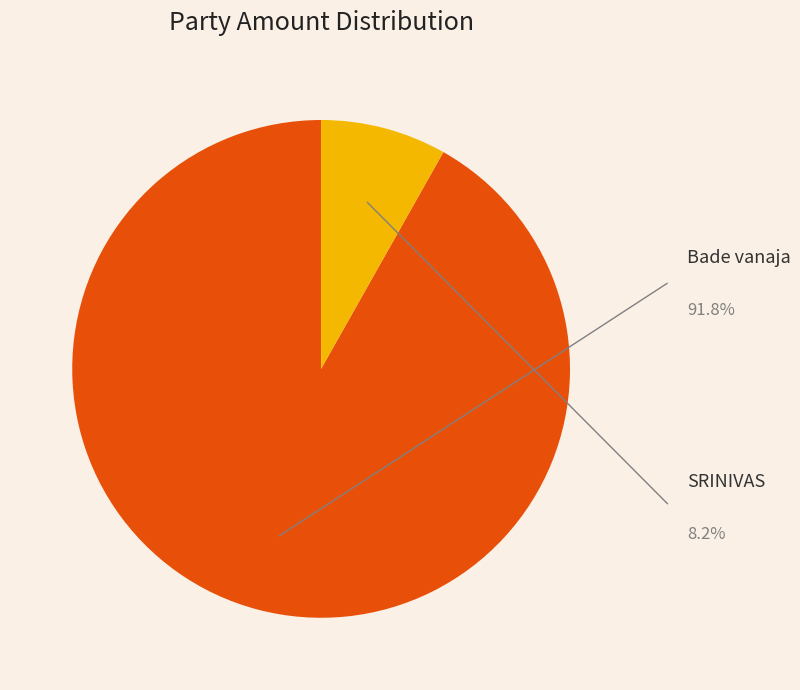

Does Bade vanaja represent more than half of the total?

Yes